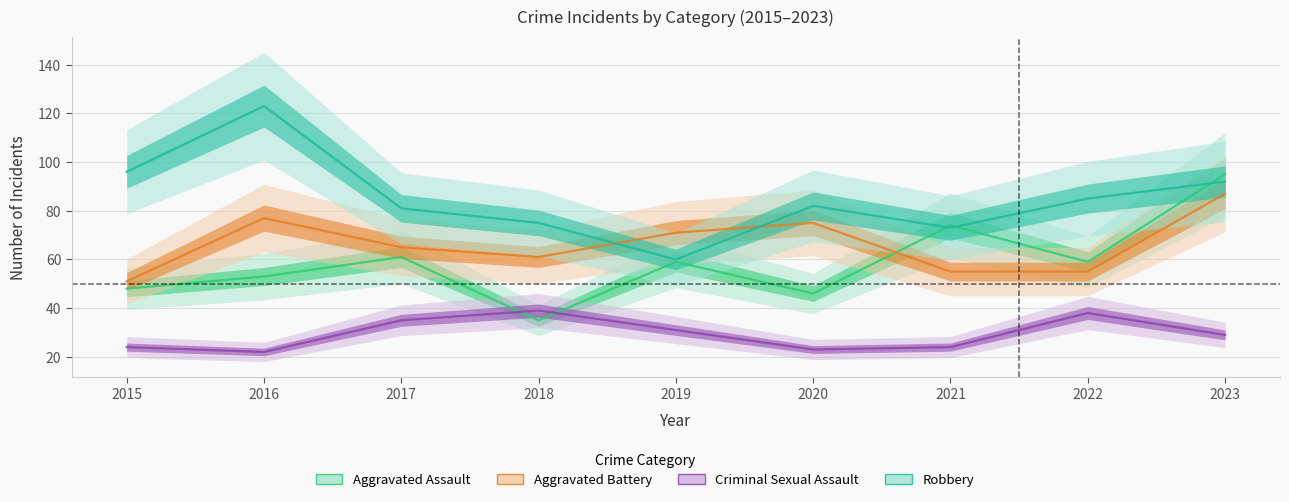

Is the value of Aggravated Assault at 2023 greater than the value of Robbery at 2017?

Yes